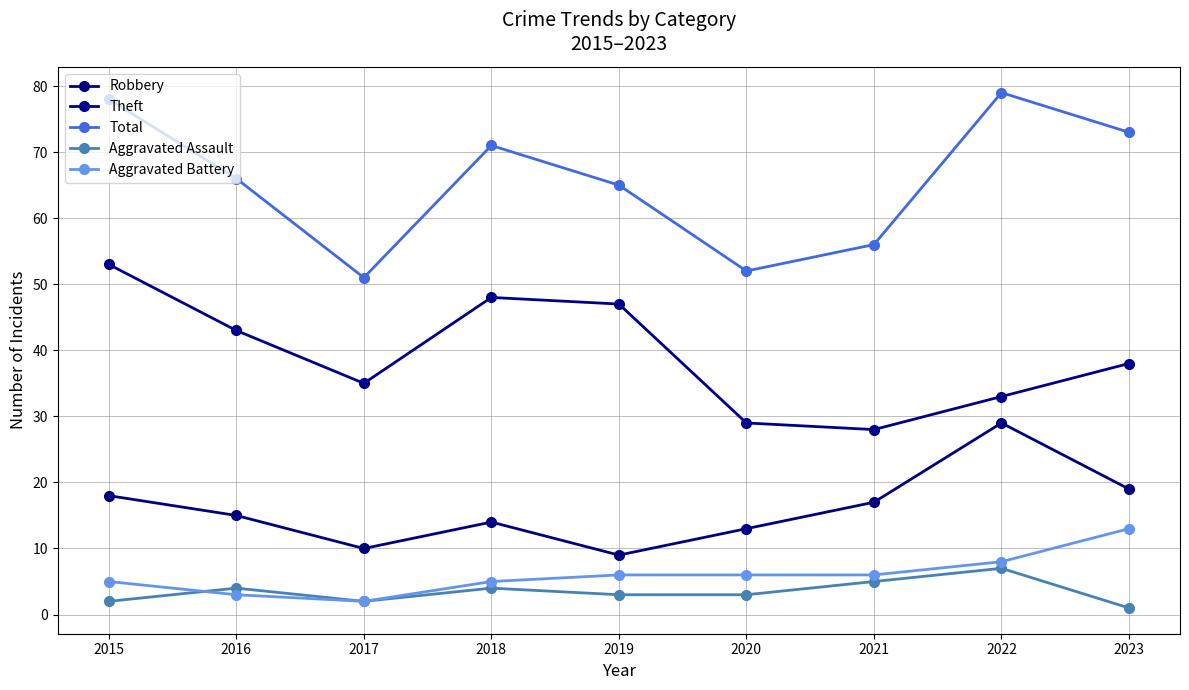

True or false: Robbery has more than 2 points higher than both neighbors.

False